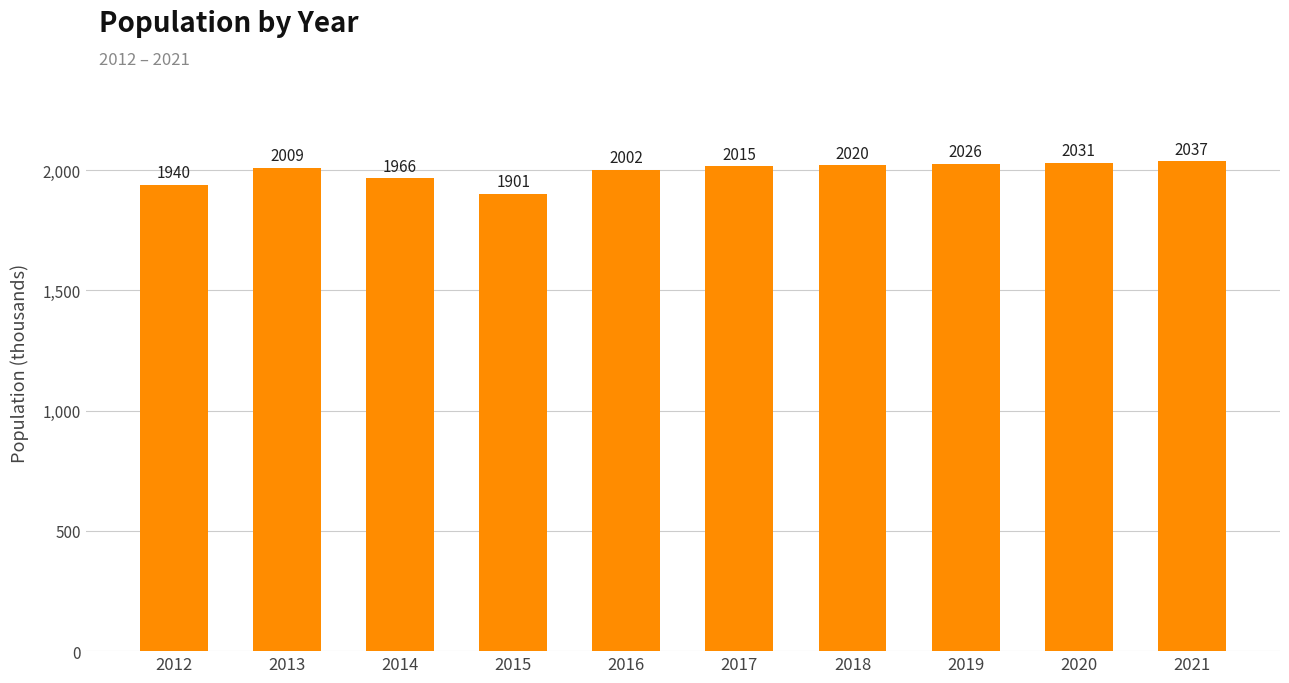

Reading right to left, what are all the values shown in this chart?

2021=2037	2020=2031	2019=2026	2018=2020	2017=2015	2016=2002	2015=1901	2014=1966	2013=2009	2012=1940